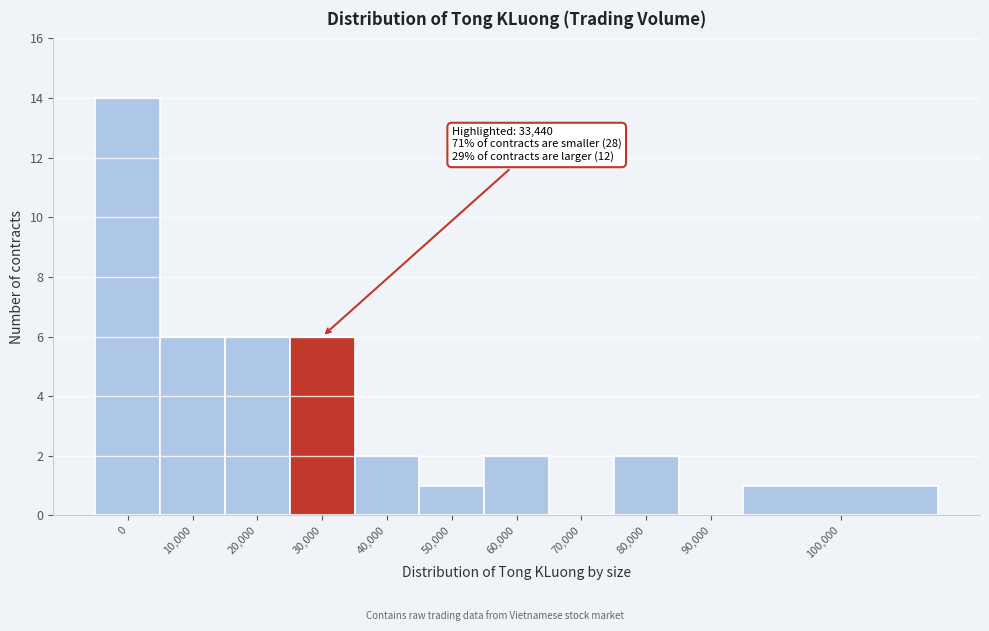

Reading left to right, extract all data points from this chart.

0=14	10,000=6	20,000=6	30,000=6	40,000=2	50,000=1	60,000=2	70,000=0	80,000=2	90,000=0	100,000=1